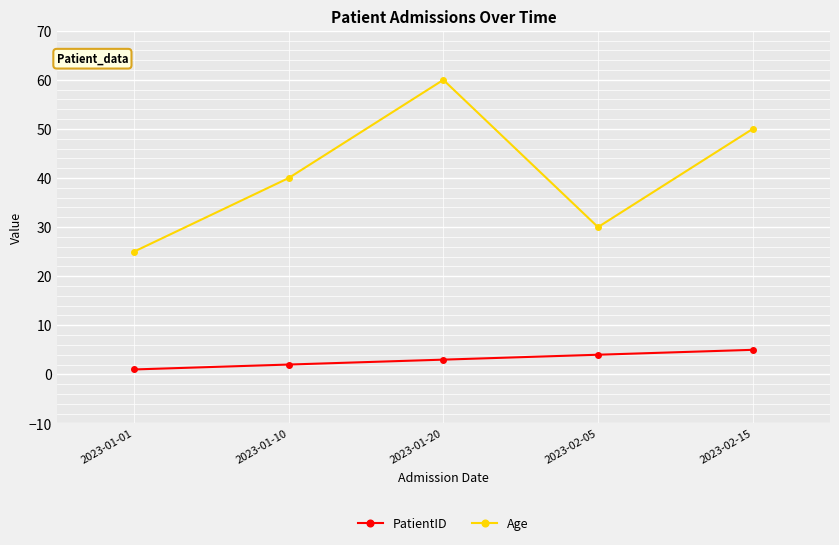

What is the minimum value for Age?

25